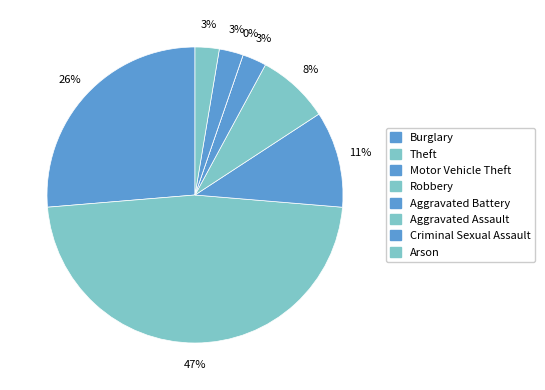

To the nearest percent, what portion does Theft represent?

47%